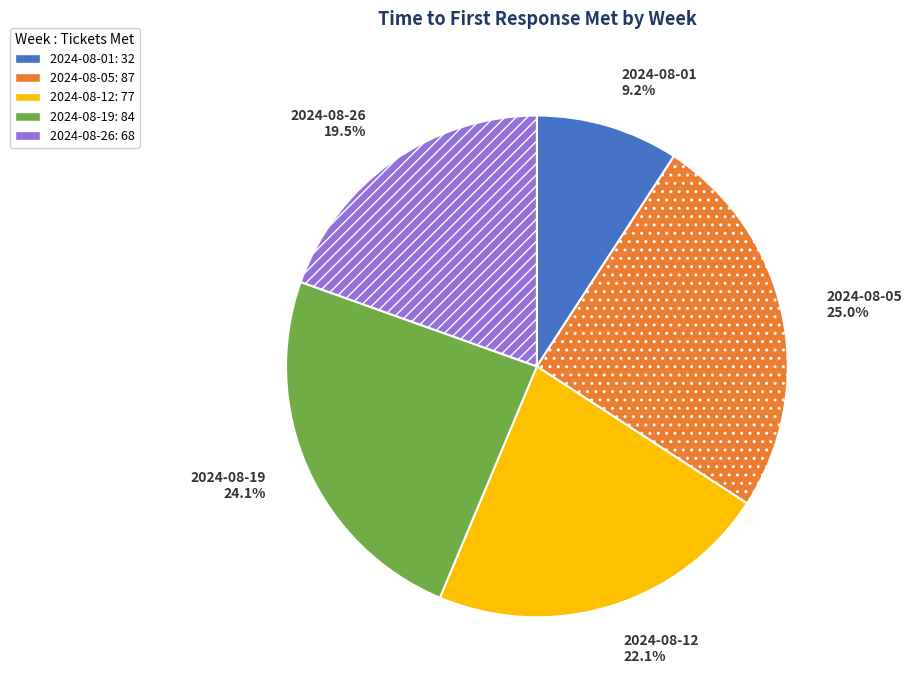

The 2024-08-12 slice represents 22% of the pie. True or false?

True